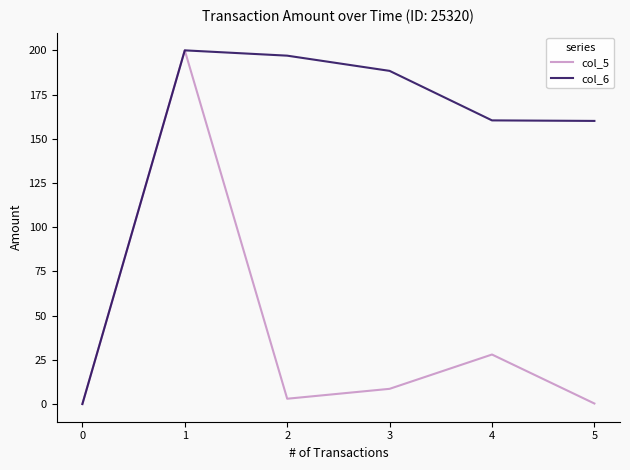

Which series changed the most between 0 and 4?

col_6